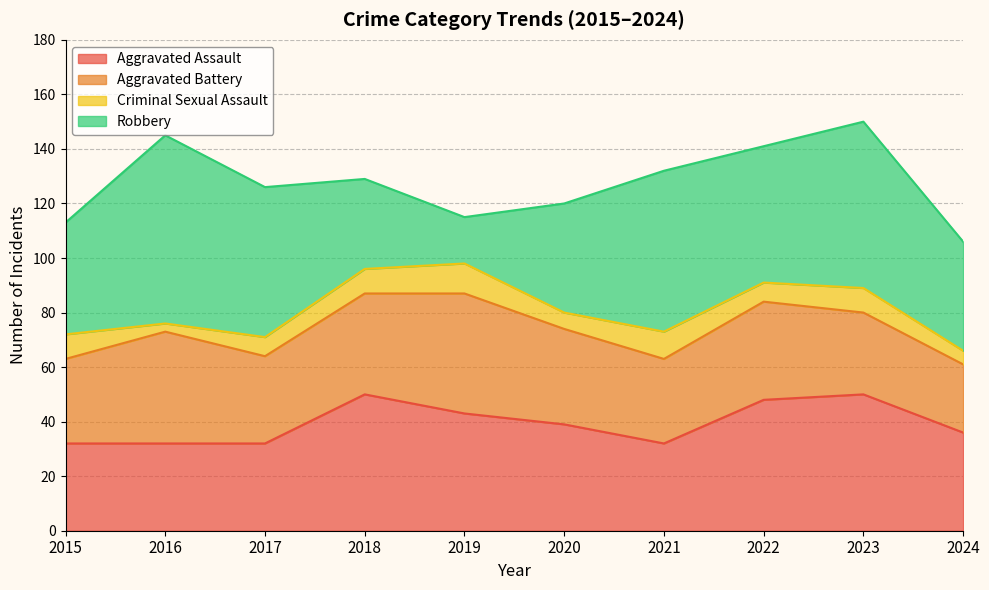

At which label does Criminal Sexual Assault reach its peak?

2019